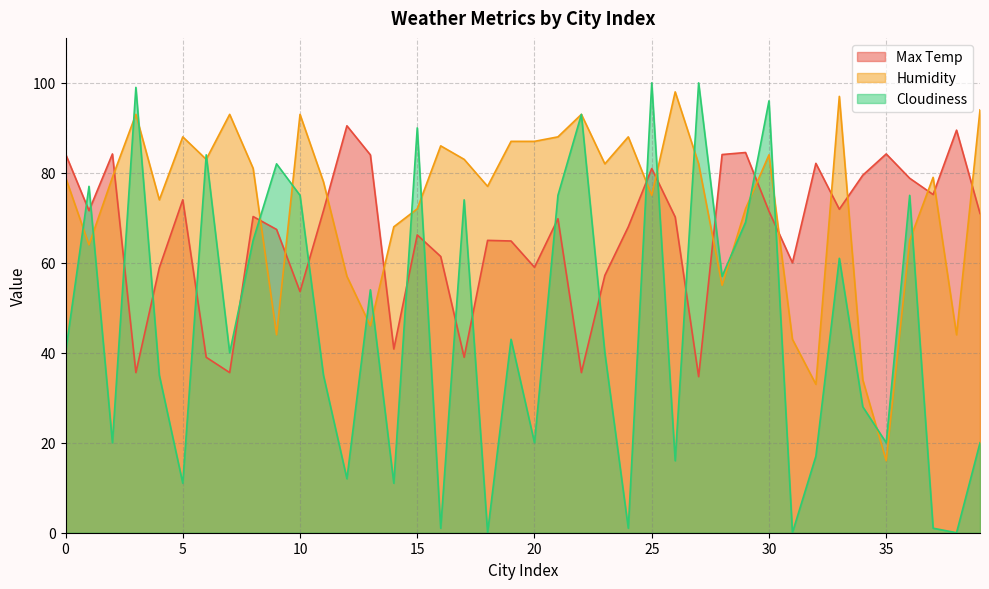

What is the highest value of the Cloudiness series?

100.0